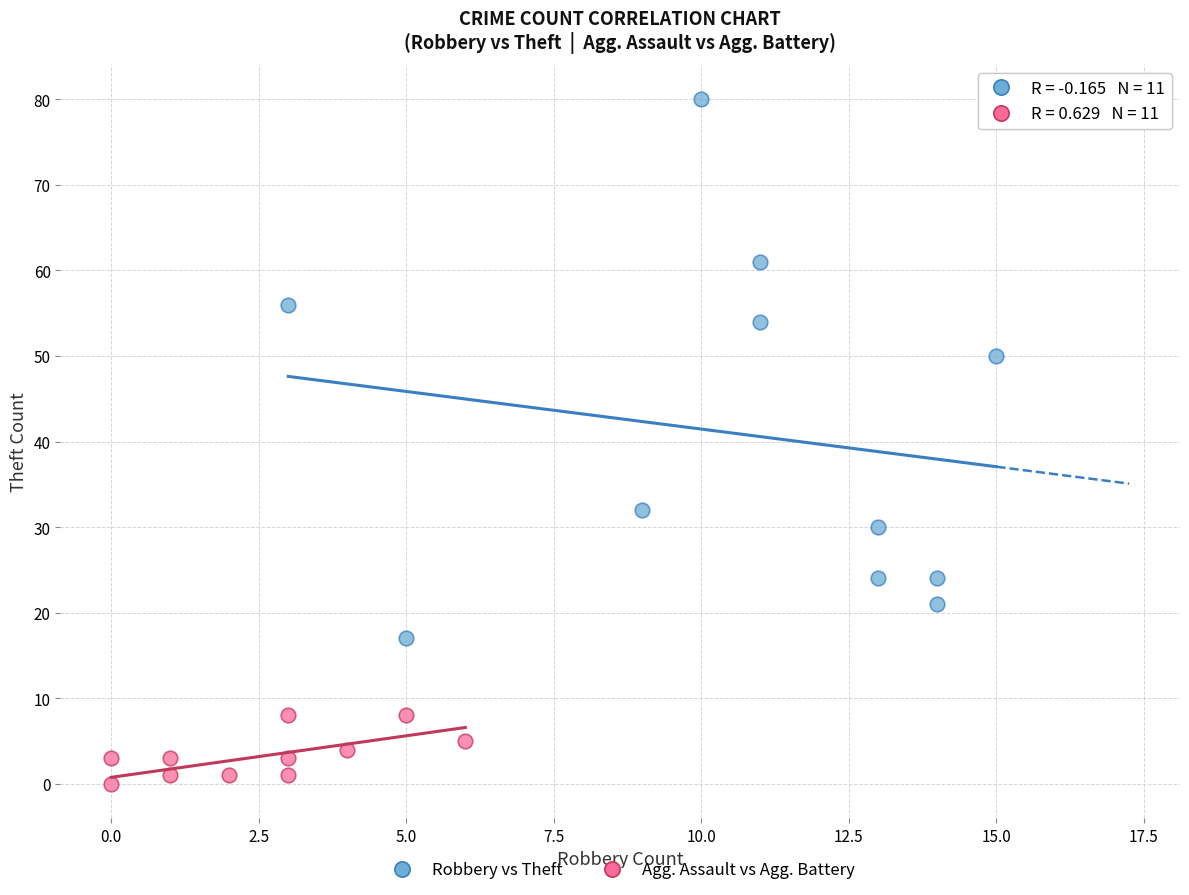

Which series has the widest spread of Y values?

Robbery vs Theft